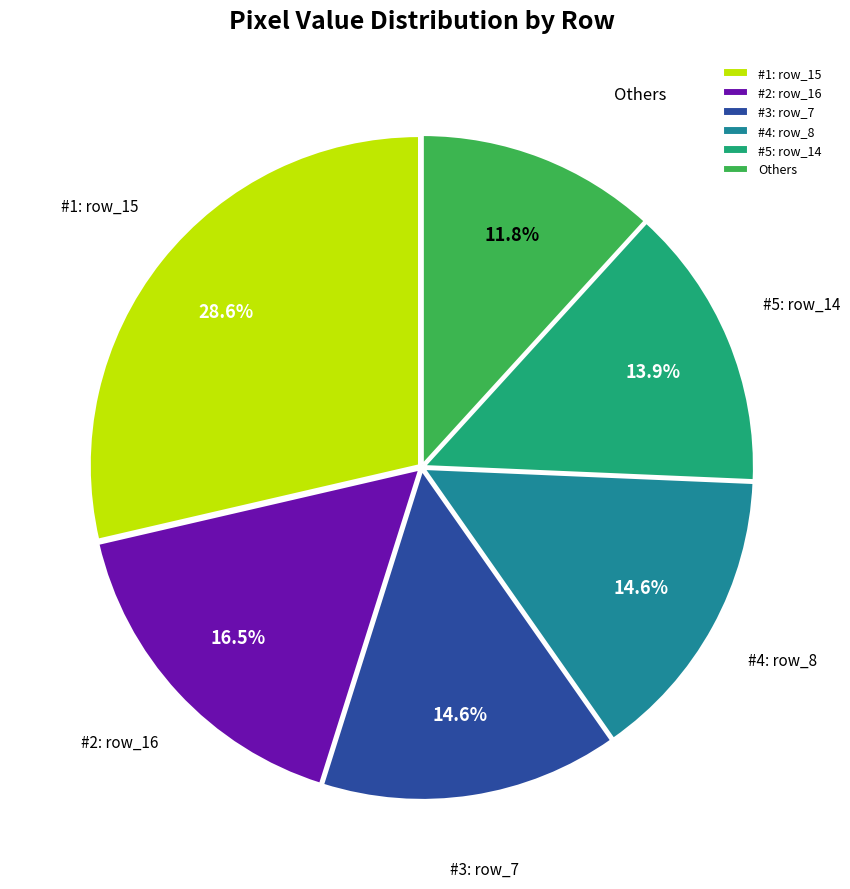

Approximately how many times larger is the value at #2: row_16 compared to #3: row_7?

1.1